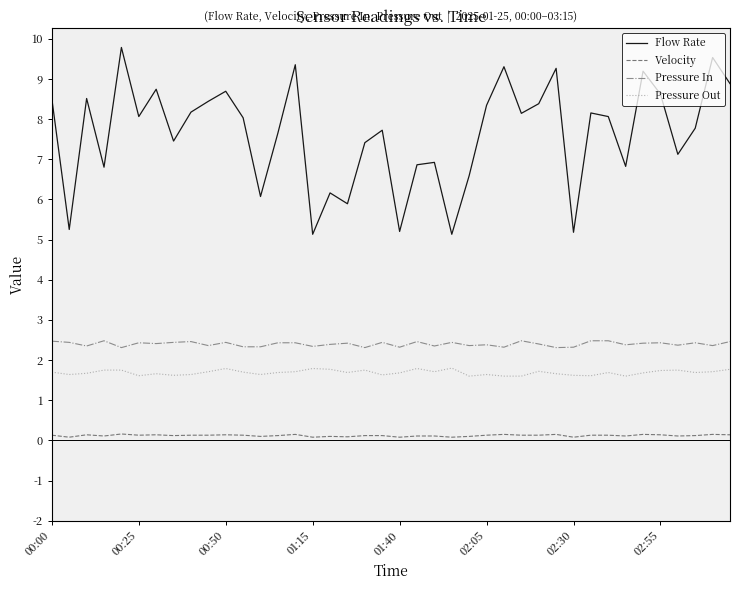

How many series are shown in this chart?

4